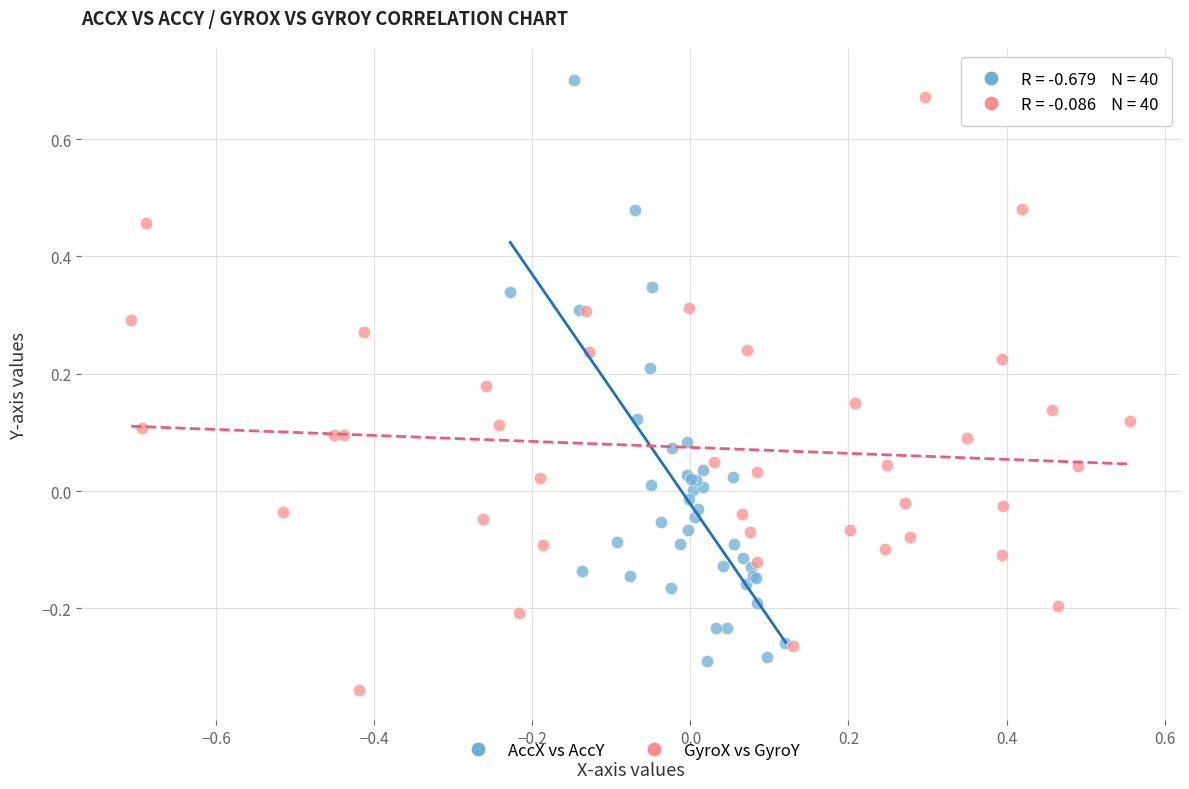

Which series contains the lowest Y value?

GyroX vs GyroY